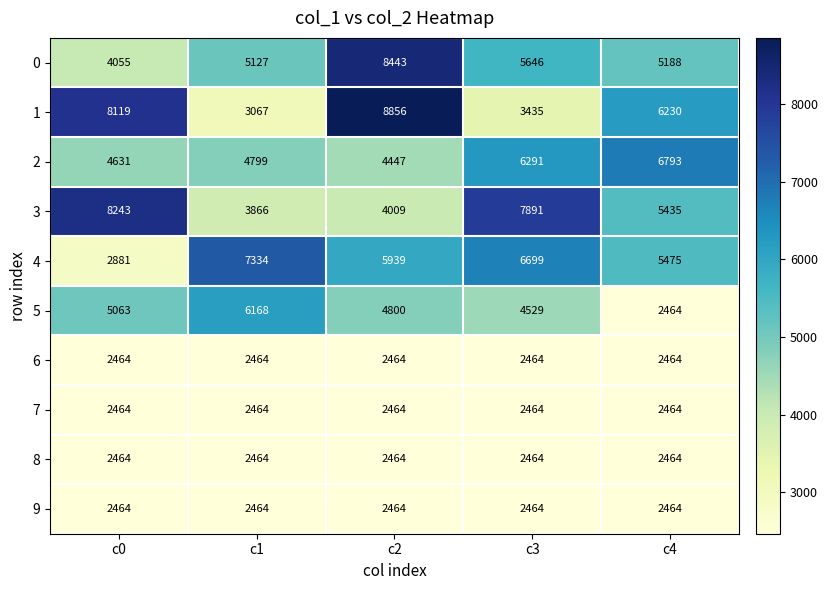

At which category is the sum across all series the highest?

c2